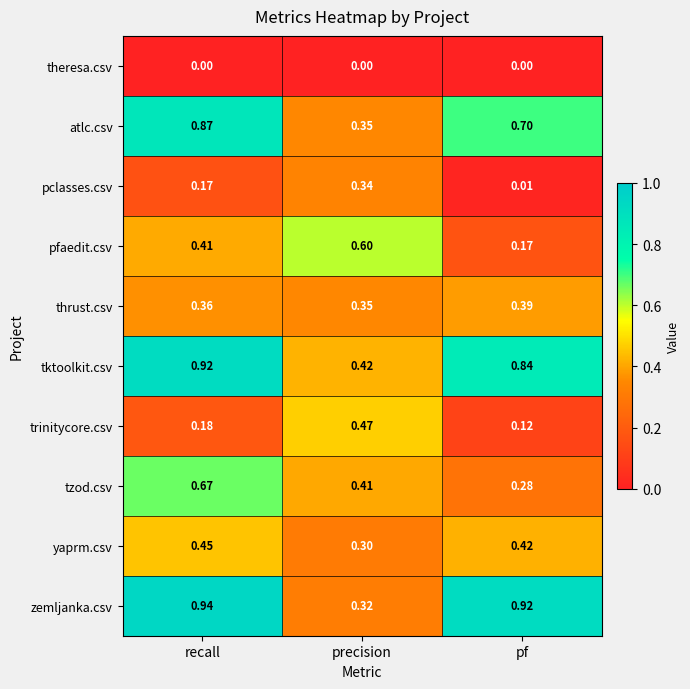

Which series has the largest range (max minus min)?

zemljanka.csv